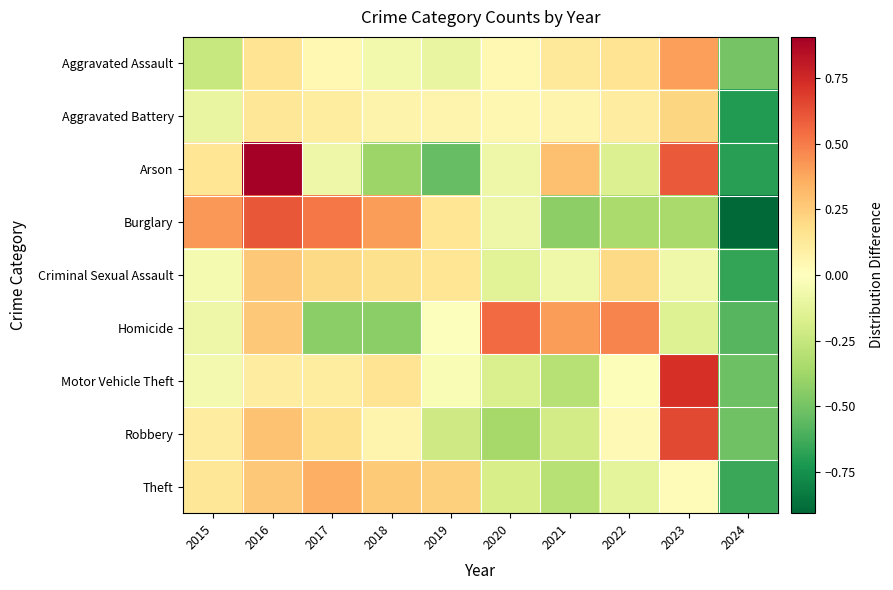

What is the minimum value shown in the chart?

-0.9